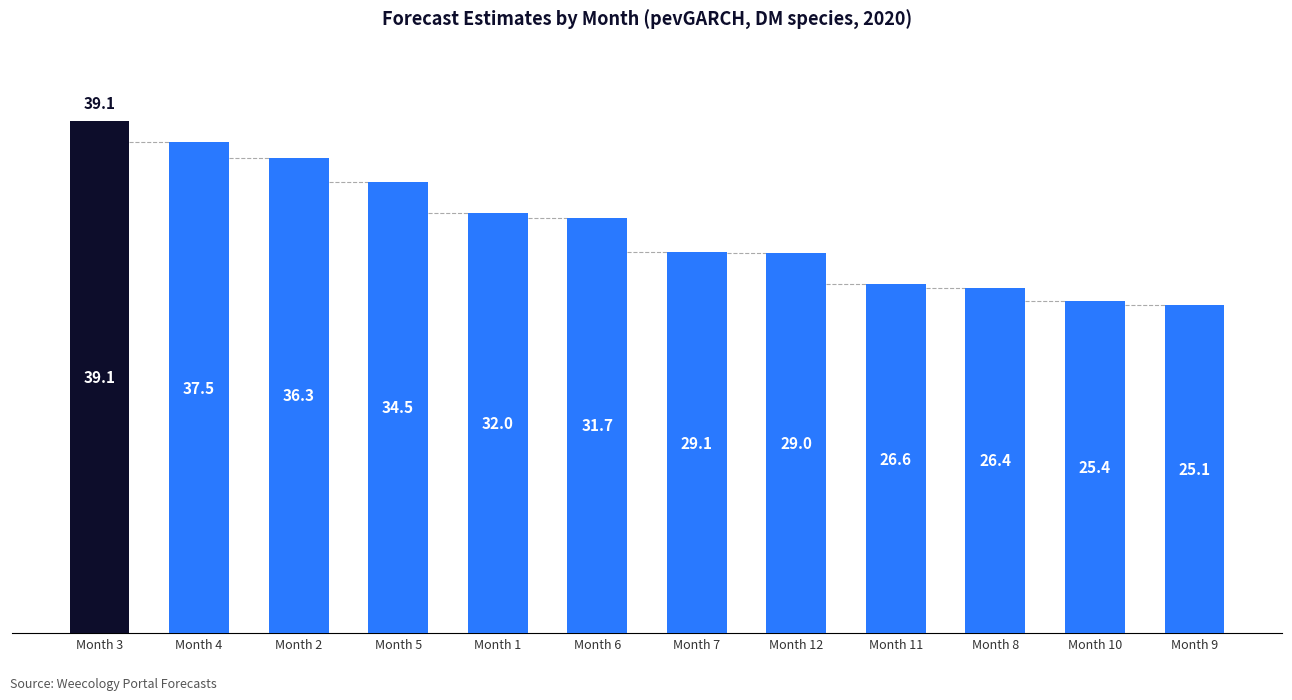

What is the ratio of the value at Month 12 to the value at Month 7?

1.0